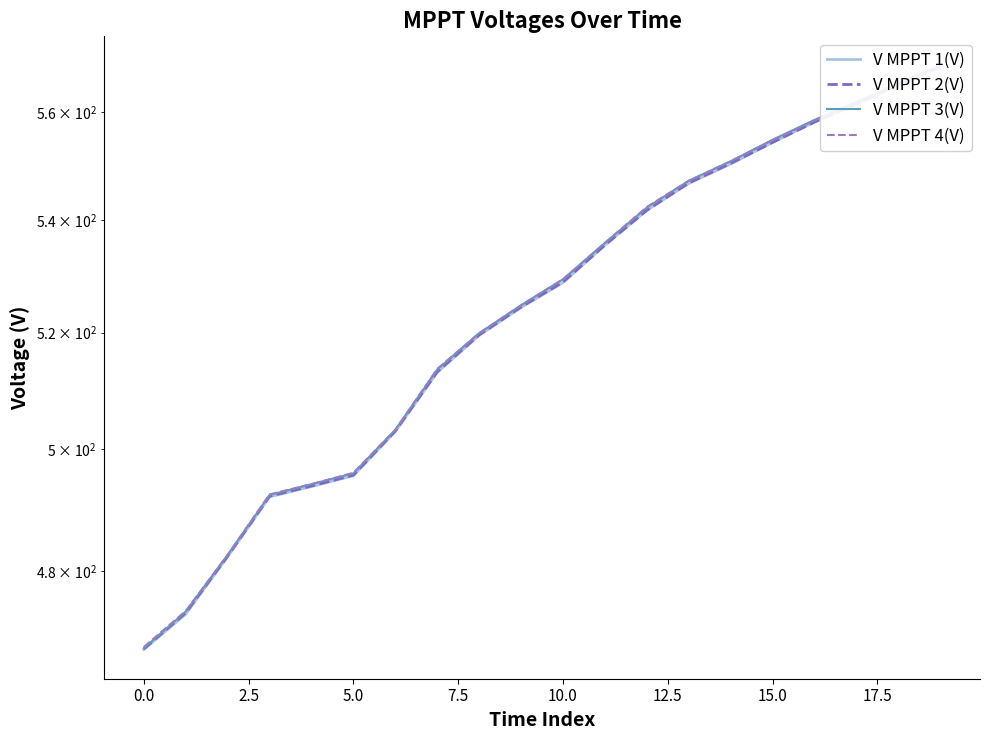

Does the chart have visible grid lines?

No